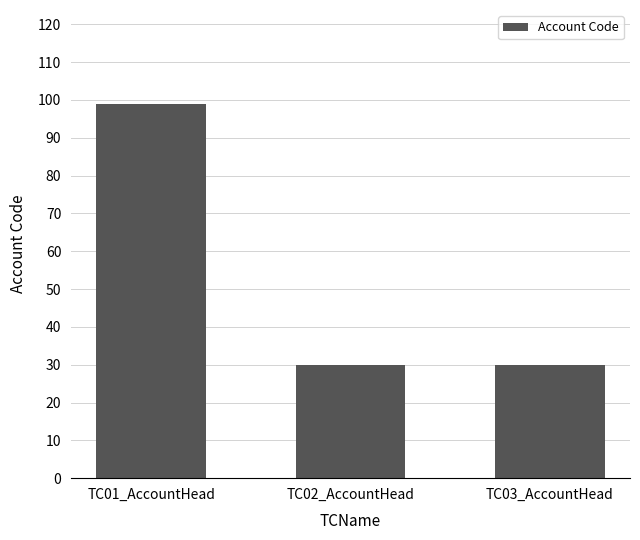

The value at TC02_AccountHead is 30. True or false?

True